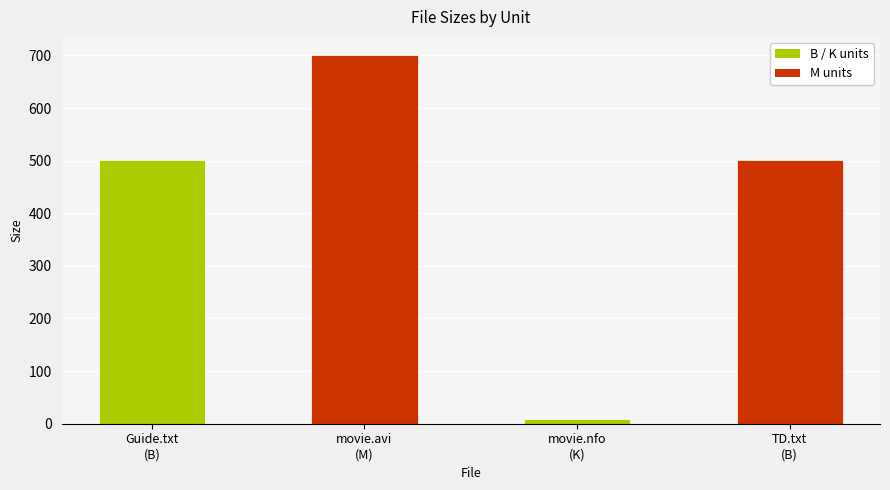

Reading right to left, transcribe all the data shown in this chart.

TD.txt
(B)=502.0	movie.nfo
(K)=8.5	movie.avi
(M)=700.2	Guide.txt
(B)=502.0